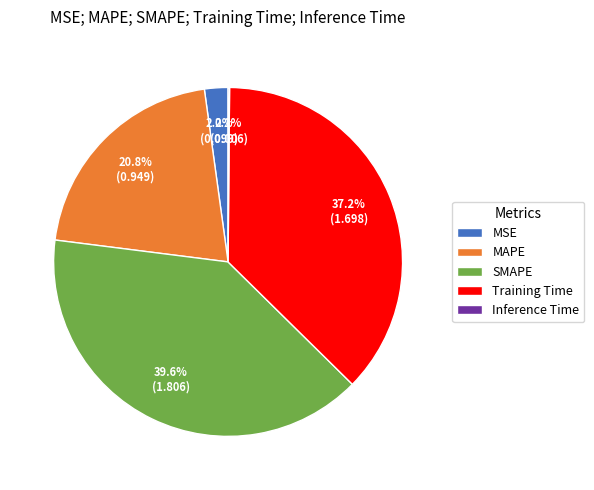

To the nearest percent, what is the combined percentage of Training Time and MSE?

39%